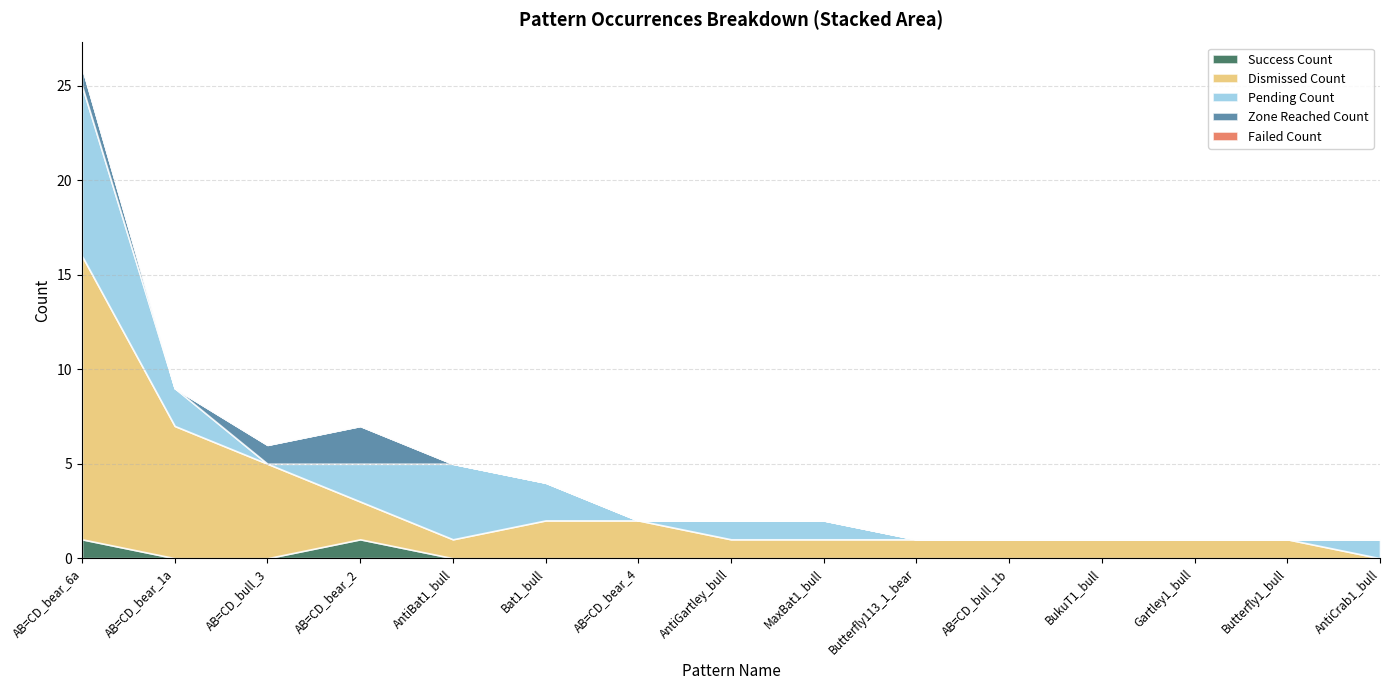

The value of Success Count at AB=CD_bear_6a is 0. True or false?

False